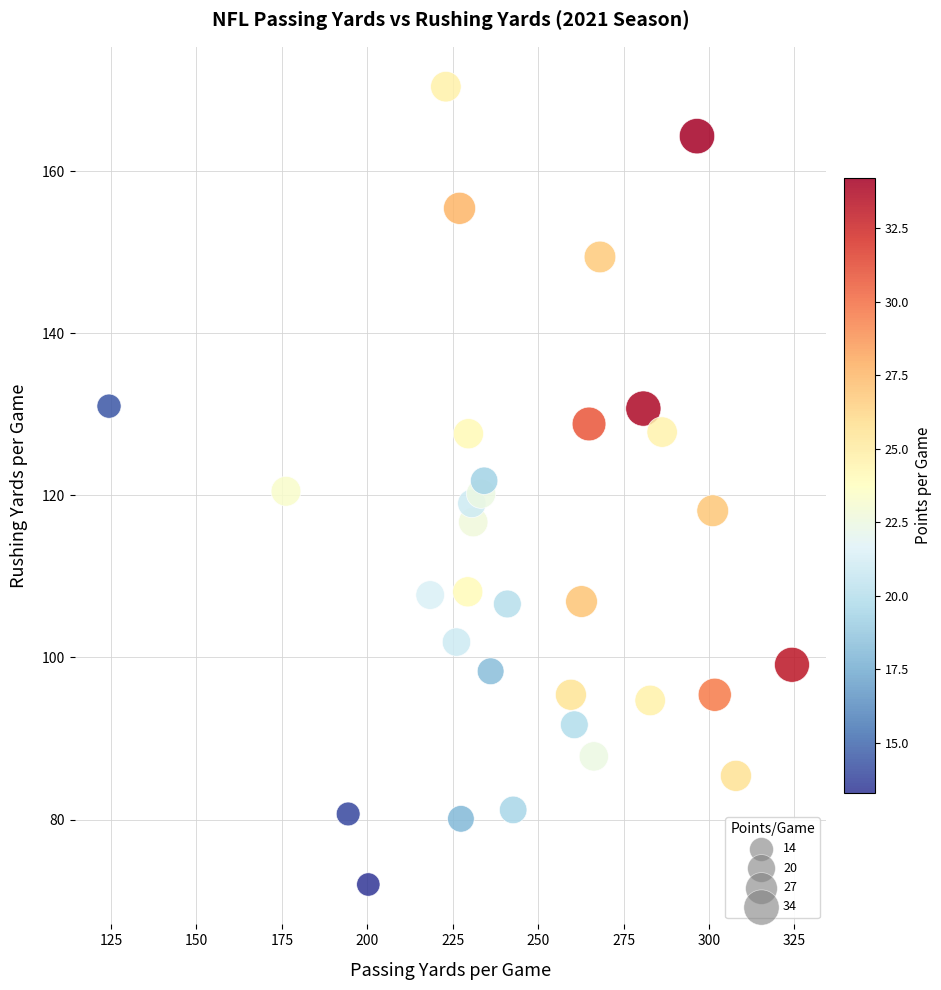

What is the range of X values (max minus min)?

199.9